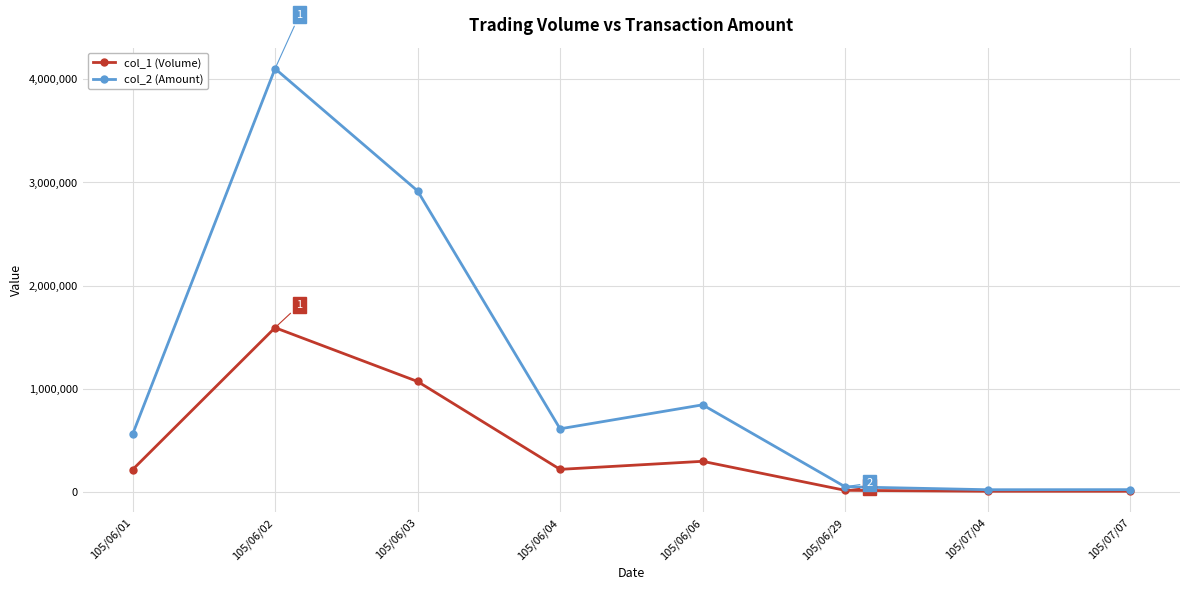

At which category is the sum across all series the highest?

105/06/02